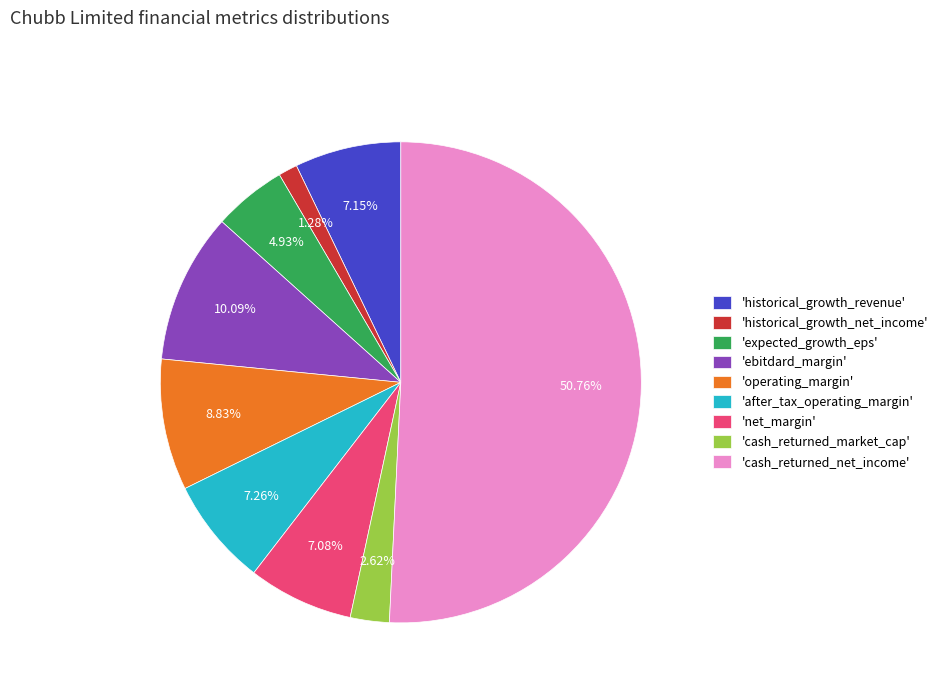

Which category has the smallest portion of the pie?

'historical_growth_net_income'